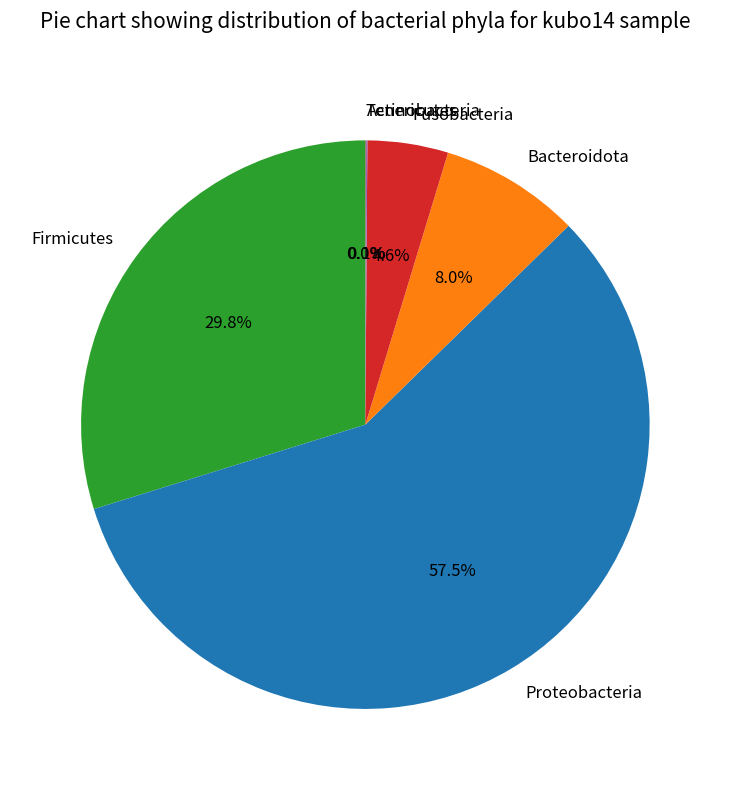

Which category has the biggest portion of the pie?

Proteobacteria